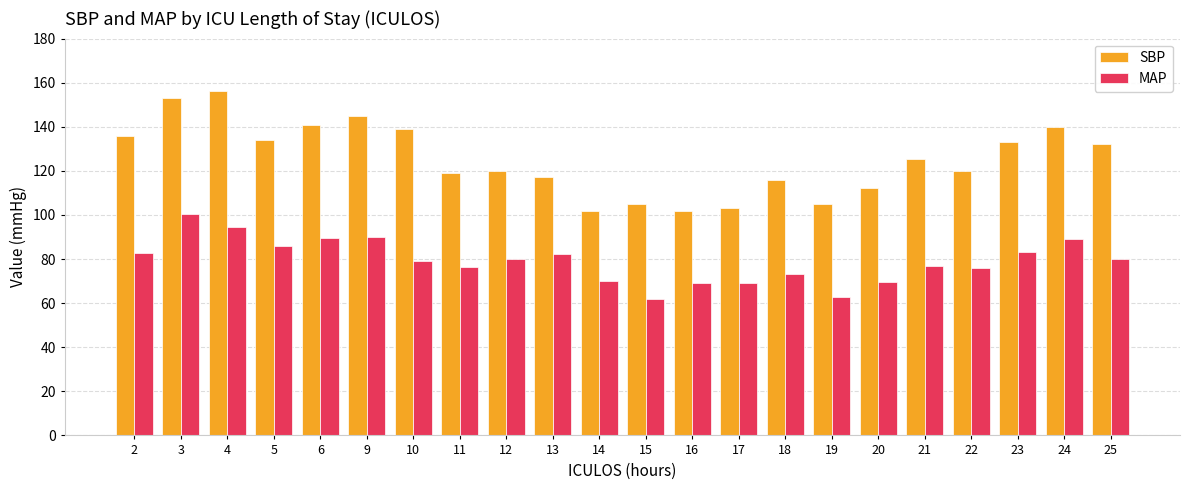

How many bars are there in each group?

2